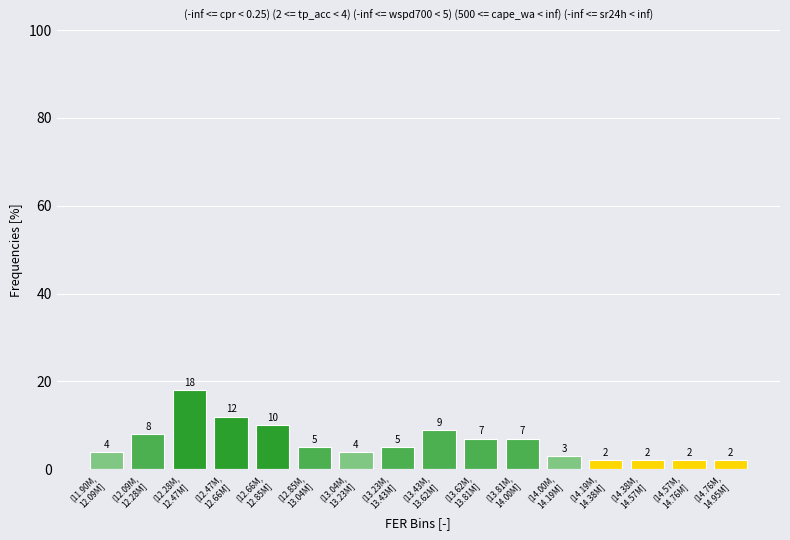

Reading left to right, transcribe all the data shown in this chart.

4.0	8.0	18.0	12.0	10.0	5.0	4.0	5.0	9.0	7.0	7.0	3.0	2.0	2.0	2.0	2.0